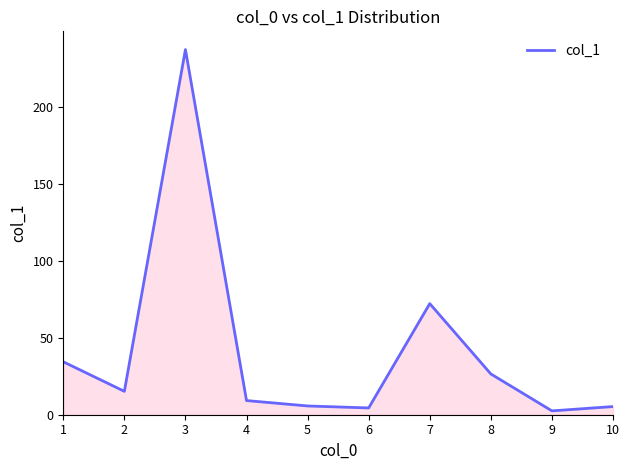

What is the greatest value displayed?

237.3